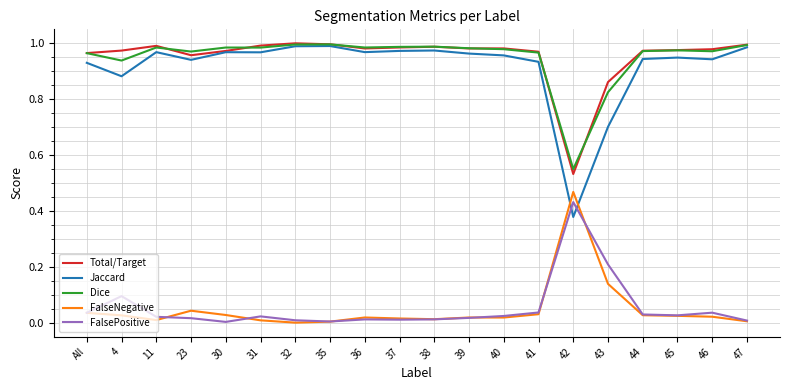

True or false: FalsePositive and Dice intersect in this chart.

False